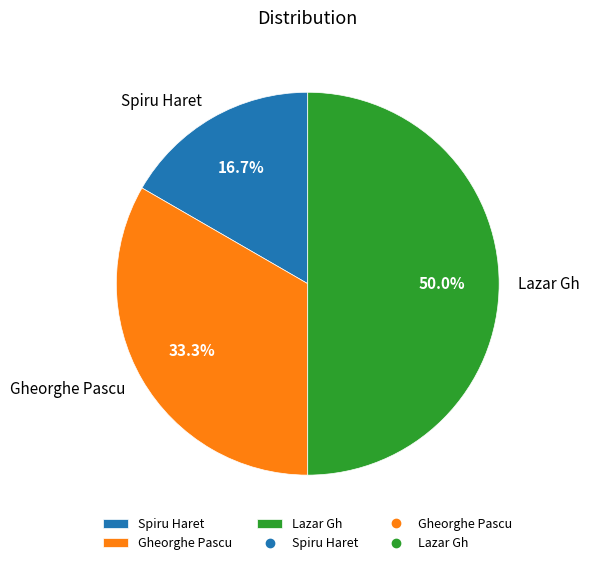

Count the number of slices in the pie.

3